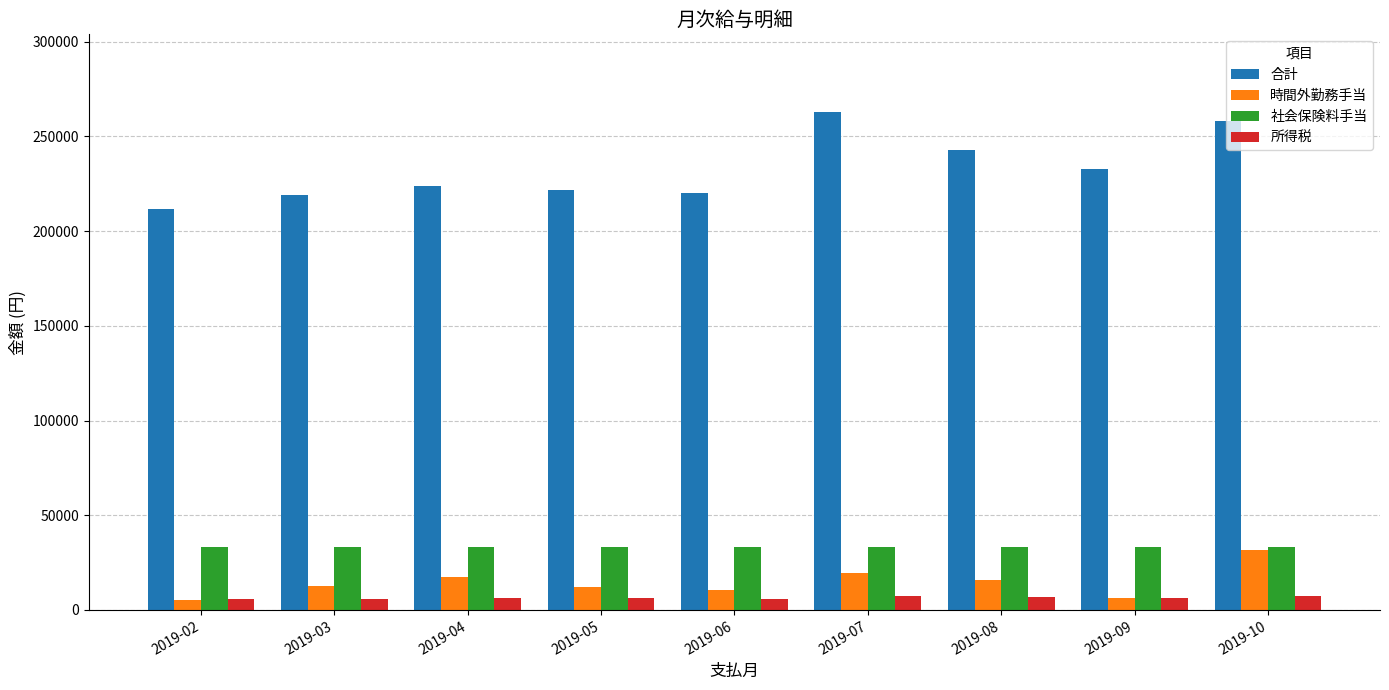

What is the value of the 合計 bar at the 1st from the left?

211679